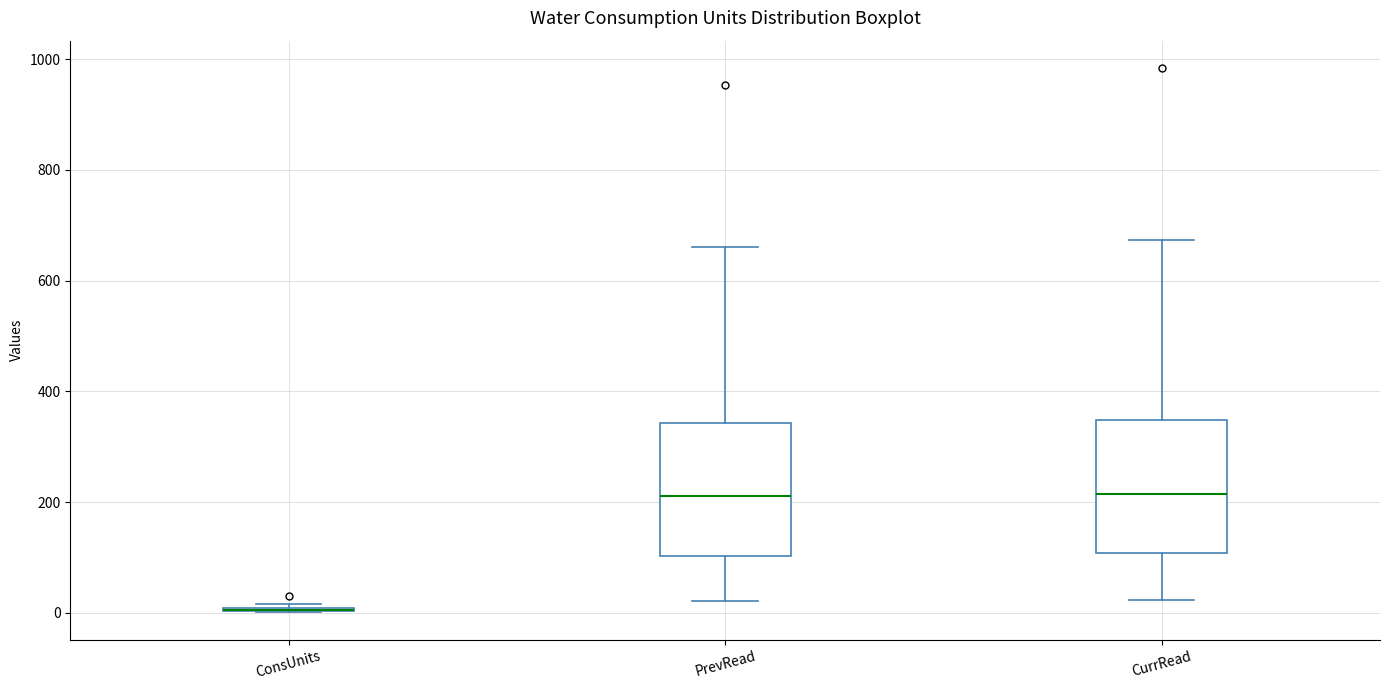

Reading left to right, transcribe this box plot: for each box, give where its median line is, the range the box spans, and where its two whiskers end, as read against the y-axis. The values are not printed on the chart, so give them approximately, as read against the axis.

ConsUnits: box collapsed to a line at 0, whiskers 0 to 20
PrevRead: median 220, box 100 to 340, whiskers 20 to 660
CurrRead: median 220, box 100 to 340, whiskers 20 to 680